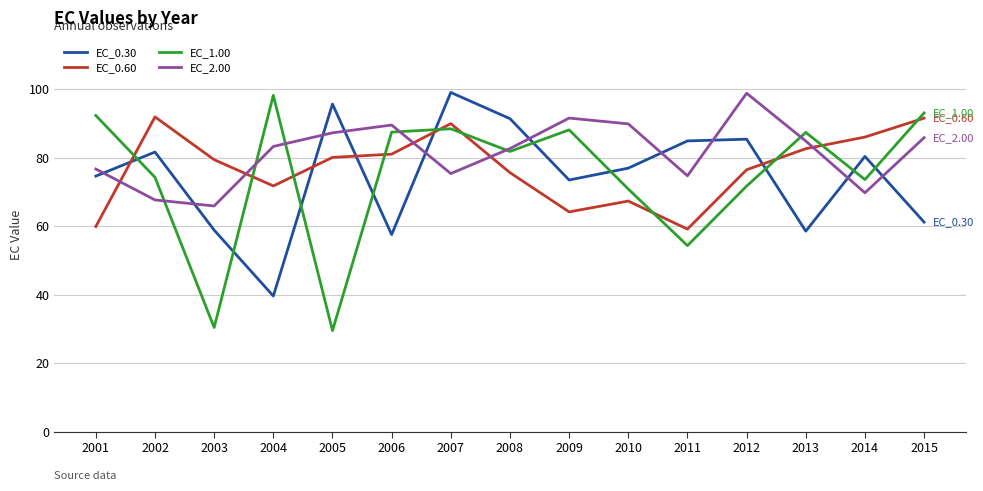

Is it true that EC_2.00 equals 69.8 at 2014?

True